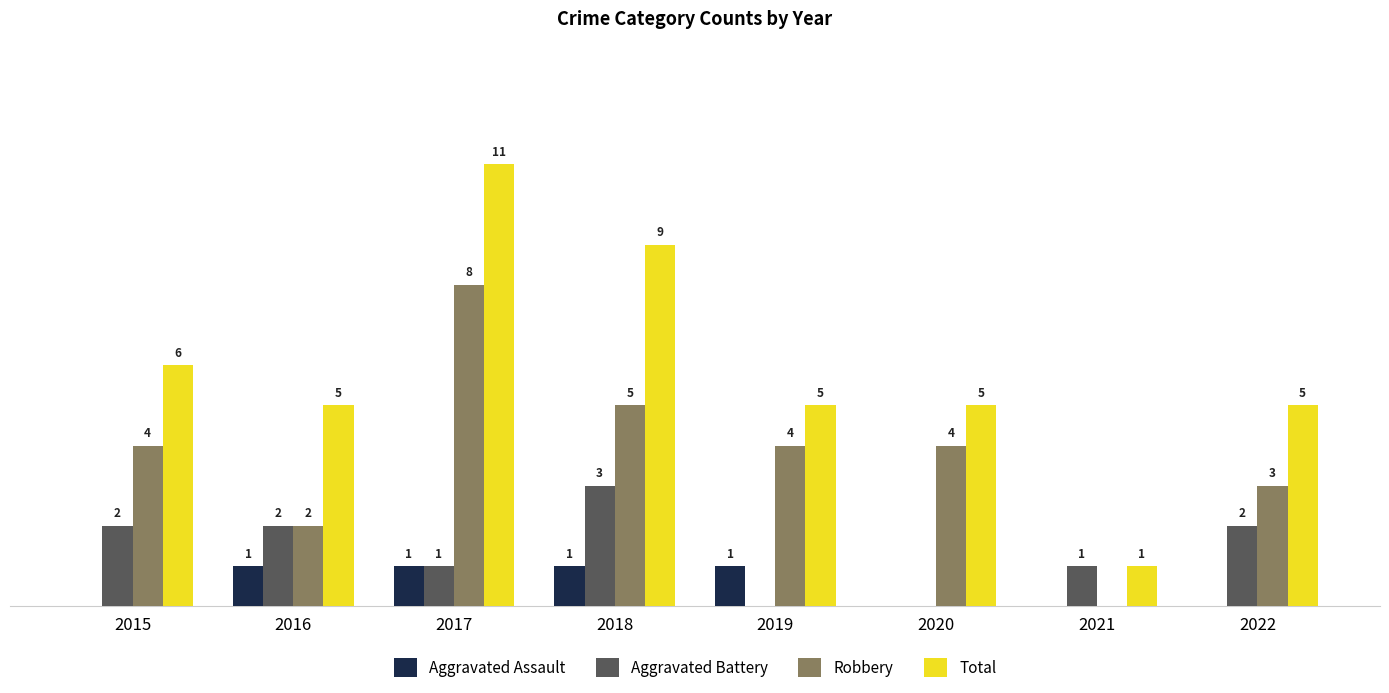

Is the value of Aggravated Assault at 2019 greater than the value of Robbery at 2017?

No